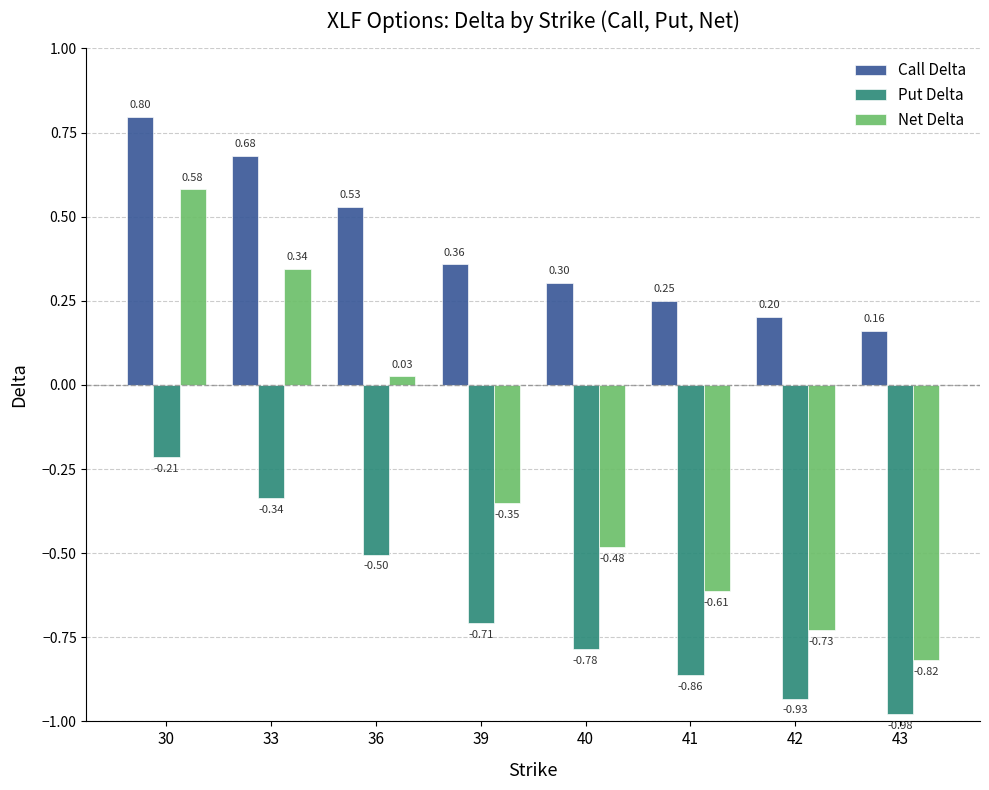

What is the sum of the Put Delta values at 43 and 42?

-1.9